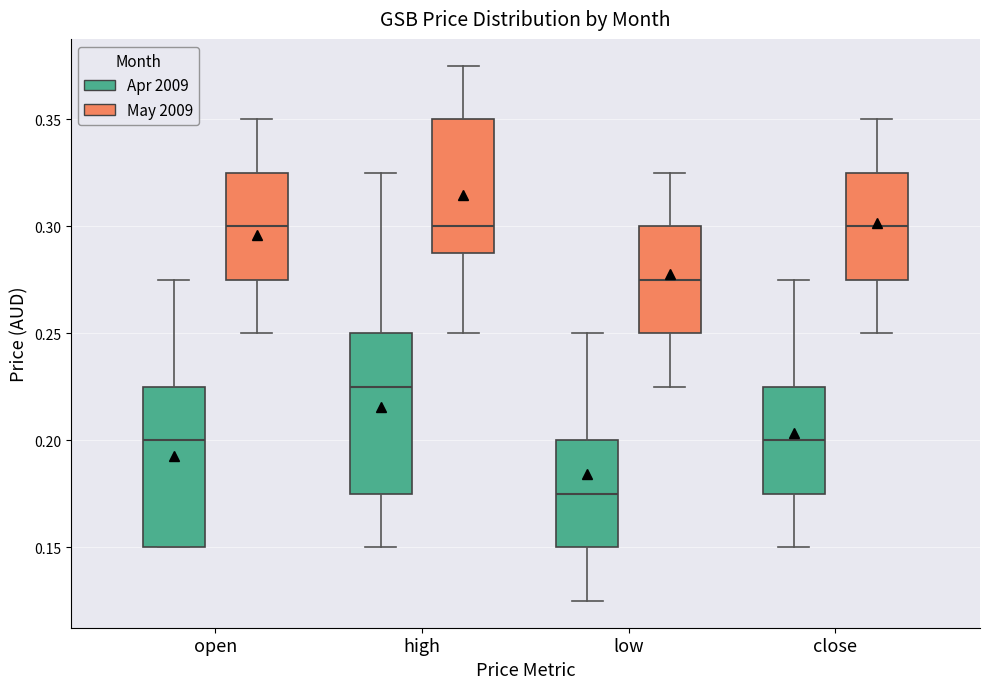

Where is the upper edge of the box for close (Apr 2009) on the y-axis? The values are not printed on the chart, so give them approximately, as read against the axis.

0.225